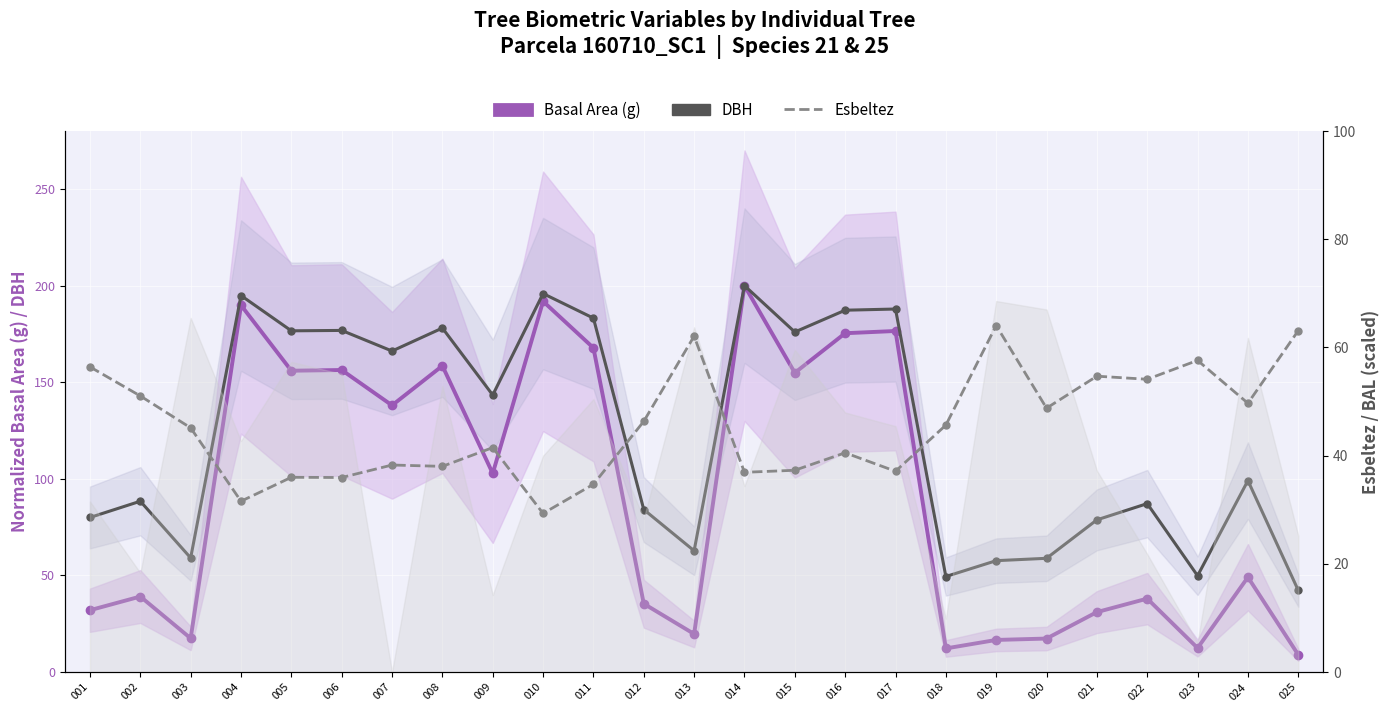

Count the number of categories in the chart.

25